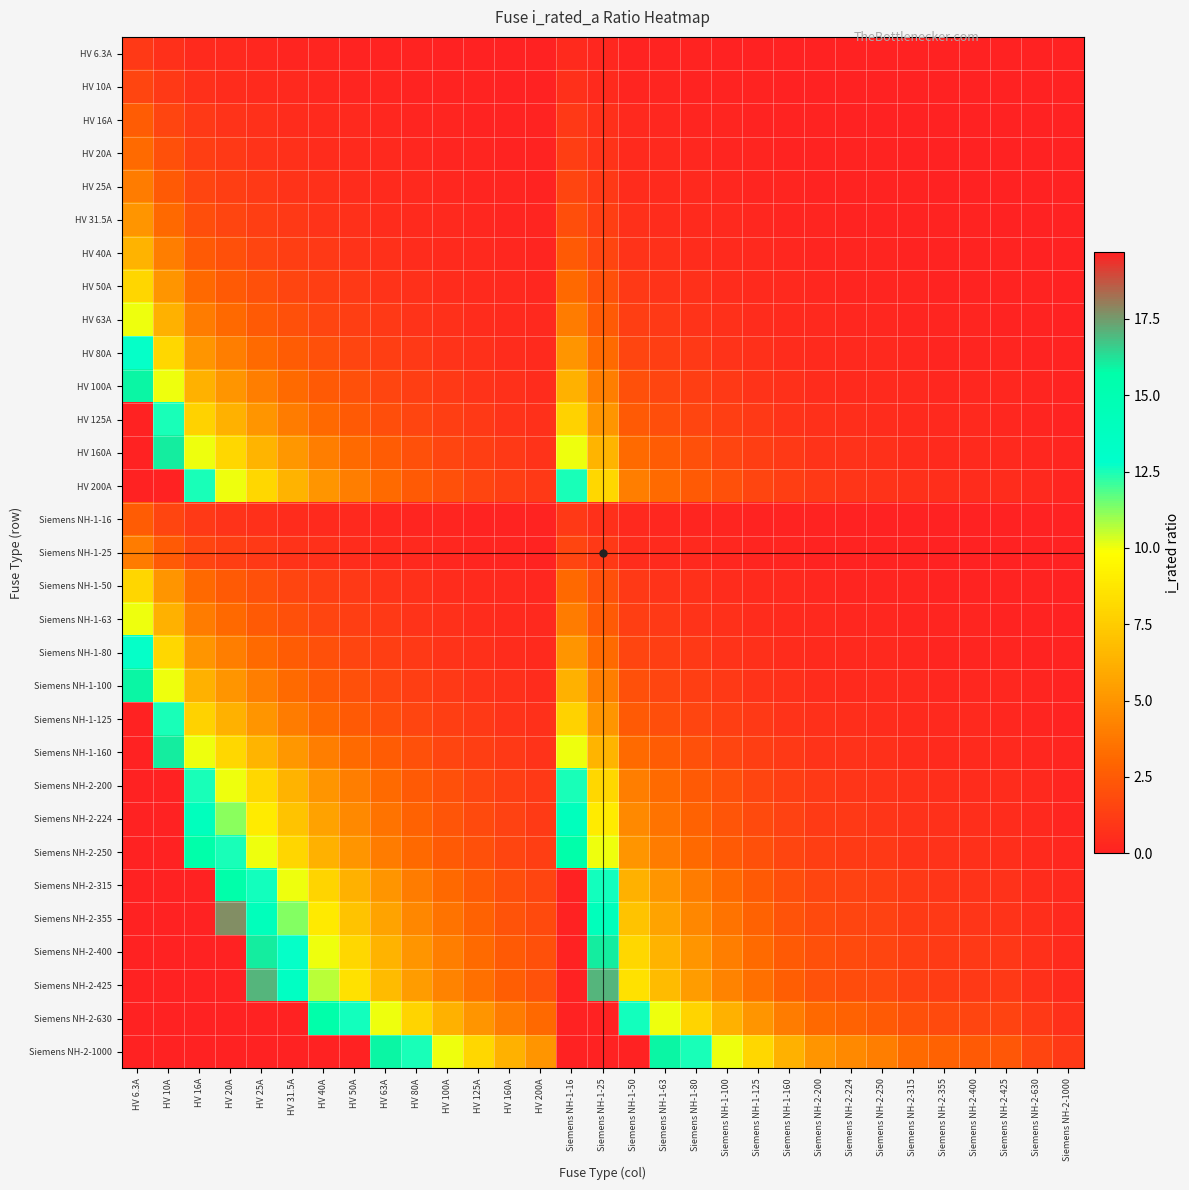

Reading left to right, what are all the values shown in this chart?

HV 6.3A: HV 6.3A=1.0	HV 10A=0.6	HV 16A=0.4	HV 20A=0.3	HV 25A=0.3	HV 31.5A=0.2	HV 40A=0.2	HV 50A=0.1	HV 63A=0.1	HV 80A=0.1	HV 100A=0.1	HV 125A=0.1	HV 160A=0.0	HV 200A=0.0	Siemens NH-1-16=0.4	Siemens NH-1-25=0.3	Siemens NH-1-50=0.1	Siemens NH-1-63=0.1	Siemens NH-1-80=0.1	Siemens NH-1-100=0.1	Siemens NH-1-125=0.1	Siemens NH-1-160=0.0	Siemens NH-2-200=0.0	Siemens NH-2-224=0.0	Siemens NH-2-250=0.0	Siemens NH-2-315=0.0	Siemens NH-2-355=0.0	Siemens NH-2-400=0.0	Siemens NH-2-425=0.0	Siemens NH-2-630=0.0	Siemens NH-2-1000=0.0
HV 10A: HV 6.3A=1.6	HV 10A=1.0	HV 16A=0.6	HV 20A=0.5	HV 25A=0.4	HV 31.5A=0.3	HV 40A=0.2	HV 50A=0.2	HV 63A=0.2	HV 80A=0.1	HV 100A=0.1	HV 125A=0.1	HV 160A=0.1	HV 200A=0.1	Siemens NH-1-16=0.6	Siemens NH-1-25=0.4	Siemens NH-1-50=0.2	Siemens NH-1-63=0.2	Siemens NH-1-80=0.1	Siemens NH-1-100=0.1	Siemens NH-1-125=0.1	Siemens NH-1-160=0.1	Siemens NH-2-200=0.1	Siemens NH-2-224=0.0	Siemens NH-2-250=0.0	Siemens NH-2-315=0.0	Siemens NH-2-355=0.0	Siemens NH-2-400=0.0	Siemens NH-2-425=0.0	Siemens NH-2-630=0.0	Siemens NH-2-1000=0.0
HV 16A: HV 6.3A=2.5	HV 10A=1.6	HV 16A=1.0	HV 20A=0.8	HV 25A=0.6	HV 31.5A=0.5	HV 40A=0.4	HV 50A=0.3	HV 63A=0.3	HV 80A=0.2	HV 100A=0.2	HV 125A=0.1	HV 160A=0.1	HV 200A=0.1	Siemens NH-1-16=1.0	Siemens NH-1-25=0.6	Siemens NH-1-50=0.3	Siemens NH-1-63=0.3	Siemens NH-1-80=0.2	Siemens NH-1-100=0.2	Siemens NH-1-125=0.1	Siemens NH-1-160=0.1	Siemens NH-2-200=0.1	Siemens NH-2-224=0.1	Siemens NH-2-250=0.1	Siemens NH-2-315=0.1	Siemens NH-2-355=0.0	Siemens NH-2-400=0.0	Siemens NH-2-425=0.0	Siemens NH-2-630=0.0	Siemens NH-2-1000=0.0
HV 20A: HV 6.3A=3.2	HV 10A=2.0	HV 16A=1.2	HV 20A=1.0	HV 25A=0.8	HV 31.5A=0.6	HV 40A=0.5	HV 50A=0.4	HV 63A=0.3	HV 80A=0.2	HV 100A=0.2	HV 125A=0.2	HV 160A=0.1	HV 200A=0.1	Siemens NH-1-16=1.2	Siemens NH-1-25=0.8	Siemens NH-1-50=0.4	Siemens NH-1-63=0.3	Siemens NH-1-80=0.2	Siemens NH-1-100=0.2	Siemens NH-1-125=0.2	Siemens NH-1-160=0.1	Siemens NH-2-200=0.1	Siemens NH-2-224=0.1	Siemens NH-2-250=0.1	Siemens NH-2-315=0.1	Siemens NH-2-355=0.1	Siemens NH-2-400=0.1	Siemens NH-2-425=0.0	Siemens NH-2-630=0.0	Siemens NH-2-1000=0.0
HV 25A: HV 6.3A=4.0	HV 10A=2.5	HV 16A=1.6	HV 20A=1.2	HV 25A=1.0	HV 31.5A=0.8	HV 40A=0.6	HV 50A=0.5	HV 63A=0.4	HV 80A=0.3	HV 100A=0.2	HV 125A=0.2	HV 160A=0.2	HV 200A=0.1	Siemens NH-1-16=1.6	Siemens NH-1-25=1.0	Siemens NH-1-50=0.5	Siemens NH-1-63=0.4	Siemens NH-1-80=0.3	Siemens NH-1-100=0.2	Siemens NH-1-125=0.2	Siemens NH-1-160=0.2	Siemens NH-2-200=0.1	Siemens NH-2-224=0.1	Siemens NH-2-250=0.1	Siemens NH-2-315=0.1	Siemens NH-2-355=0.1	Siemens NH-2-400=0.1	Siemens NH-2-425=0.1	Siemens NH-2-630=0.0	Siemens NH-2-1000=0.0
HV 31.5A: HV 6.3A=5.0	HV 10A=3.1	HV 16A=2.0	HV 20A=1.6	HV 25A=1.3	HV 31.5A=1.0	HV 40A=0.8	HV 50A=0.6	HV 63A=0.5	HV 80A=0.4	HV 100A=0.3	HV 125A=0.3	HV 160A=0.2	HV 200A=0.2	Siemens NH-1-16=2.0	Siemens NH-1-25=1.3	Siemens NH-1-50=0.6	Siemens NH-1-63=0.5	Siemens NH-1-80=0.4	Siemens NH-1-100=0.3	Siemens NH-1-125=0.3	Siemens NH-1-160=0.2	Siemens NH-2-200=0.2	Siemens NH-2-224=0.1	Siemens NH-2-250=0.1	Siemens NH-2-315=0.1	Siemens NH-2-355=0.1	Siemens NH-2-400=0.1	Siemens NH-2-425=0.1	Siemens NH-2-630=0.1	Siemens NH-2-1000=0.0
HV 40A: HV 6.3A=6.3	HV 10A=4.0	HV 16A=2.5	HV 20A=2.0	HV 25A=1.6	HV 31.5A=1.3	HV 40A=1.0	HV 50A=0.8	HV 63A=0.6	HV 80A=0.5	HV 100A=0.4	HV 125A=0.3	HV 160A=0.2	HV 200A=0.2	Siemens NH-1-16=2.5	Siemens NH-1-25=1.6	Siemens NH-1-50=0.8	Siemens NH-1-63=0.6	Siemens NH-1-80=0.5	Siemens NH-1-100=0.4	Siemens NH-1-125=0.3	Siemens NH-1-160=0.2	Siemens NH-2-200=0.2	Siemens NH-2-224=0.2	Siemens NH-2-250=0.2	Siemens NH-2-315=0.1	Siemens NH-2-355=0.1	Siemens NH-2-400=0.1	Siemens NH-2-425=0.1	Siemens NH-2-630=0.1	Siemens NH-2-1000=0.0
HV 50A: HV 6.3A=7.9	HV 10A=5.0	HV 16A=3.1	HV 20A=2.5	HV 25A=2.0	HV 31.5A=1.6	HV 40A=1.2	HV 50A=1.0	HV 63A=0.8	HV 80A=0.6	HV 100A=0.5	HV 125A=0.4	HV 160A=0.3	HV 200A=0.2	Siemens NH-1-16=3.1	Siemens NH-1-25=2.0	Siemens NH-1-50=1.0	Siemens NH-1-63=0.8	Siemens NH-1-80=0.6	Siemens NH-1-100=0.5	Siemens NH-1-125=0.4	Siemens NH-1-160=0.3	Siemens NH-2-200=0.2	Siemens NH-2-224=0.2	Siemens NH-2-250=0.2	Siemens NH-2-315=0.2	Siemens NH-2-355=0.1	Siemens NH-2-400=0.1	Siemens NH-2-425=0.1	Siemens NH-2-630=0.1	Siemens NH-2-1000=0.1
HV 63A: HV 6.3A=10.0	HV 10A=6.3	HV 16A=3.9	HV 20A=3.1	HV 25A=2.5	HV 31.5A=2.0	HV 40A=1.6	HV 50A=1.3	HV 63A=1.0	HV 80A=0.8	HV 100A=0.6	HV 125A=0.5	HV 160A=0.4	HV 200A=0.3	Siemens NH-1-16=3.9	Siemens NH-1-25=2.5	Siemens NH-1-50=1.3	Siemens NH-1-63=1.0	Siemens NH-1-80=0.8	Siemens NH-1-100=0.6	Siemens NH-1-125=0.5	Siemens NH-1-160=0.4	Siemens NH-2-200=0.3	Siemens NH-2-224=0.3	Siemens NH-2-250=0.3	Siemens NH-2-315=0.2	Siemens NH-2-355=0.2	Siemens NH-2-400=0.2	Siemens NH-2-425=0.1	Siemens NH-2-630=0.1	Siemens NH-2-1000=0.1
HV 80A: HV 6.3A=12.7	HV 10A=8.0	HV 16A=5.0	HV 20A=4.0	HV 25A=3.2	HV 31.5A=2.5	HV 40A=2.0	HV 50A=1.6	HV 63A=1.3	HV 80A=1.0	HV 100A=0.8	HV 125A=0.6	HV 160A=0.5	HV 200A=0.4	Siemens NH-1-16=5.0	Siemens NH-1-25=3.2	Siemens NH-1-50=1.6	Siemens NH-1-63=1.3	Siemens NH-1-80=1.0	Siemens NH-1-100=0.8	Siemens NH-1-125=0.6	Siemens NH-1-160=0.5	Siemens NH-2-200=0.4	Siemens NH-2-224=0.4	Siemens NH-2-250=0.3	Siemens NH-2-315=0.3	Siemens NH-2-355=0.2	Siemens NH-2-400=0.2	Siemens NH-2-425=0.2	Siemens NH-2-630=0.1	Siemens NH-2-1000=0.1
HV 100A: HV 6.3A=15.9	HV 10A=10.0	HV 16A=6.2	HV 20A=5.0	HV 25A=4.0	HV 31.5A=3.2	HV 40A=2.5	HV 50A=2.0	HV 63A=1.6	HV 80A=1.2	HV 100A=1.0	HV 125A=0.8	HV 160A=0.6	HV 200A=0.5	Siemens NH-1-16=6.2	Siemens NH-1-25=4.0	Siemens NH-1-50=2.0	Siemens NH-1-63=1.6	Siemens NH-1-80=1.2	Siemens NH-1-100=1.0	Siemens NH-1-125=0.8	Siemens NH-1-160=0.6	Siemens NH-2-200=0.5	Siemens NH-2-224=0.4	Siemens NH-2-250=0.4	Siemens NH-2-315=0.3	Siemens NH-2-355=0.3	Siemens NH-2-400=0.2	Siemens NH-2-425=0.2	Siemens NH-2-630=0.2	Siemens NH-2-1000=0.1
HV 125A: HV 6.3A=19.8	HV 10A=12.5	HV 16A=7.8	HV 20A=6.2	HV 25A=5.0	HV 31.5A=4.0	HV 40A=3.1	HV 50A=2.5	HV 63A=2.0	HV 80A=1.6	HV 100A=1.2	HV 125A=1.0	HV 160A=0.8	HV 200A=0.6	Siemens NH-1-16=7.8	Siemens NH-1-25=5.0	Siemens NH-1-50=2.5	Siemens NH-1-63=2.0	Siemens NH-1-80=1.6	Siemens NH-1-100=1.2	Siemens NH-1-125=1.0	Siemens NH-1-160=0.8	Siemens NH-2-200=0.6	Siemens NH-2-224=0.6	Siemens NH-2-250=0.5	Siemens NH-2-315=0.4	Siemens NH-2-355=0.4	Siemens NH-2-400=0.3	Siemens NH-2-425=0.3	Siemens NH-2-630=0.2	Siemens NH-2-1000=0.1
HV 160A: HV 6.3A=25.4	HV 10A=16.0	HV 16A=10.0	HV 20A=8.0	HV 25A=6.4	HV 31.5A=5.1	HV 40A=4.0	HV 50A=3.2	HV 63A=2.5	HV 80A=2.0	HV 100A=1.6	HV 125A=1.3	HV 160A=1.0	HV 200A=0.8	Siemens NH-1-16=10.0	Siemens NH-1-25=6.4	Siemens NH-1-50=3.2	Siemens NH-1-63=2.5	Siemens NH-1-80=2.0	Siemens NH-1-100=1.6	Siemens NH-1-125=1.3	Siemens NH-1-160=1.0	Siemens NH-2-200=0.8	Siemens NH-2-224=0.7	Siemens NH-2-250=0.6	Siemens NH-2-315=0.5	Siemens NH-2-355=0.5	Siemens NH-2-400=0.4	Siemens NH-2-425=0.4	Siemens NH-2-630=0.3	Siemens NH-2-1000=0.2
HV 200A: HV 6.3A=31.7	HV 10A=20.0	HV 16A=12.5	HV 20A=10.0	HV 25A=8.0	HV 31.5A=6.3	HV 40A=5.0	HV 50A=4.0	HV 63A=3.2	HV 80A=2.5	HV 100A=2.0	HV 125A=1.6	HV 160A=1.2	HV 200A=1.0	Siemens NH-1-16=12.5	Siemens NH-1-25=8.0	Siemens NH-1-50=4.0	Siemens NH-1-63=3.2	Siemens NH-1-80=2.5	Siemens NH-1-100=2.0	Siemens NH-1-125=1.6	Siemens NH-1-160=1.2	Siemens NH-2-200=1.0	Siemens NH-2-224=0.9	Siemens NH-2-250=0.8	Siemens NH-2-315=0.6	Siemens NH-2-355=0.6	Siemens NH-2-400=0.5	Siemens NH-2-425=0.5	Siemens NH-2-630=0.3	Siemens NH-2-1000=0.2
Siemens NH-1-16: HV 6.3A=2.5	HV 10A=1.6	HV 16A=1.0	HV 20A=0.8	HV 25A=0.6	HV 31.5A=0.5	HV 40A=0.4	HV 50A=0.3	HV 63A=0.3	HV 80A=0.2	HV 100A=0.2	HV 125A=0.1	HV 160A=0.1	HV 200A=0.1	Siemens NH-1-16=1.0	Siemens NH-1-25=0.6	Siemens NH-1-50=0.3	Siemens NH-1-63=0.3	Siemens NH-1-80=0.2	Siemens NH-1-100=0.2	Siemens NH-1-125=0.1	Siemens NH-1-160=0.1	Siemens NH-2-200=0.1	Siemens NH-2-224=0.1	Siemens NH-2-250=0.1	Siemens NH-2-315=0.1	Siemens NH-2-355=0.0	Siemens NH-2-400=0.0	Siemens NH-2-425=0.0	Siemens NH-2-630=0.0	Siemens NH-2-1000=0.0
Siemens NH-1-25: HV 6.3A=4.0	HV 10A=2.5	HV 16A=1.6	HV 20A=1.2	HV 25A=1.0	HV 31.5A=0.8	HV 40A=0.6	HV 50A=0.5	HV 63A=0.4	HV 80A=0.3	HV 100A=0.2	HV 125A=0.2	HV 160A=0.2	HV 200A=0.1	Siemens NH-1-16=1.6	Siemens NH-1-25=1.0	Siemens NH-1-50=0.5	Siemens NH-1-63=0.4	Siemens NH-1-80=0.3	Siemens NH-1-100=0.2	Siemens NH-1-125=0.2	Siemens NH-1-160=0.2	Siemens NH-2-200=0.1	Siemens NH-2-224=0.1	Siemens NH-2-250=0.1	Siemens NH-2-315=0.1	Siemens NH-2-355=0.1	Siemens NH-2-400=0.1	Siemens NH-2-425=0.1	Siemens NH-2-630=0.0	Siemens NH-2-1000=0.0
Siemens NH-1-50: HV 6.3A=7.9	HV 10A=5.0	HV 16A=3.1	HV 20A=2.5	HV 25A=2.0	HV 31.5A=1.6	HV 40A=1.2	HV 50A=1.0	HV 63A=0.8	HV 80A=0.6	HV 100A=0.5	HV 125A=0.4	HV 160A=0.3	HV 200A=0.2	Siemens NH-1-16=3.1	Siemens NH-1-25=2.0	Siemens NH-1-50=1.0	Siemens NH-1-63=0.8	Siemens NH-1-80=0.6	Siemens NH-1-100=0.5	Siemens NH-1-125=0.4	Siemens NH-1-160=0.3	Siemens NH-2-200=0.2	Siemens NH-2-224=0.2	Siemens NH-2-250=0.2	Siemens NH-2-315=0.2	Siemens NH-2-355=0.1	Siemens NH-2-400=0.1	Siemens NH-2-425=0.1	Siemens NH-2-630=0.1	Siemens NH-2-1000=0.1
Siemens NH-1-63: HV 6.3A=10.0	HV 10A=6.3	HV 16A=3.9	HV 20A=3.1	HV 25A=2.5	HV 31.5A=2.0	HV 40A=1.6	HV 50A=1.3	HV 63A=1.0	HV 80A=0.8	HV 100A=0.6	HV 125A=0.5	HV 160A=0.4	HV 200A=0.3	Siemens NH-1-16=3.9	Siemens NH-1-25=2.5	Siemens NH-1-50=1.3	Siemens NH-1-63=1.0	Siemens NH-1-80=0.8	Siemens NH-1-100=0.6	Siemens NH-1-125=0.5	Siemens NH-1-160=0.4	Siemens NH-2-200=0.3	Siemens NH-2-224=0.3	Siemens NH-2-250=0.3	Siemens NH-2-315=0.2	Siemens NH-2-355=0.2	Siemens NH-2-400=0.2	Siemens NH-2-425=0.1	Siemens NH-2-630=0.1	Siemens NH-2-1000=0.1
Siemens NH-1-80: HV 6.3A=12.7	HV 10A=8.0	HV 16A=5.0	HV 20A=4.0	HV 25A=3.2	HV 31.5A=2.5	HV 40A=2.0	HV 50A=1.6	HV 63A=1.3	HV 80A=1.0	HV 100A=0.8	HV 125A=0.6	HV 160A=0.5	HV 200A=0.4	Siemens NH-1-16=5.0	Siemens NH-1-25=3.2	Siemens NH-1-50=1.6	Siemens NH-1-63=1.3	Siemens NH-1-80=1.0	Siemens NH-1-100=0.8	Siemens NH-1-125=0.6	Siemens NH-1-160=0.5	Siemens NH-2-200=0.4	Siemens NH-2-224=0.4	Siemens NH-2-250=0.3	Siemens NH-2-315=0.3	Siemens NH-2-355=0.2	Siemens NH-2-400=0.2	Siemens NH-2-425=0.2	Siemens NH-2-630=0.1	Siemens NH-2-1000=0.1
Siemens NH-1-100: HV 6.3A=15.9	HV 10A=10.0	HV 16A=6.2	HV 20A=5.0	HV 25A=4.0	HV 31.5A=3.2	HV 40A=2.5	HV 50A=2.0	HV 63A=1.6	HV 80A=1.2	HV 100A=1.0	HV 125A=0.8	HV 160A=0.6	HV 200A=0.5	Siemens NH-1-16=6.2	Siemens NH-1-25=4.0	Siemens NH-1-50=2.0	Siemens NH-1-63=1.6	Siemens NH-1-80=1.2	Siemens NH-1-100=1.0	Siemens NH-1-125=0.8	Siemens NH-1-160=0.6	Siemens NH-2-200=0.5	Siemens NH-2-224=0.4	Siemens NH-2-250=0.4	Siemens NH-2-315=0.3	Siemens NH-2-355=0.3	Siemens NH-2-400=0.2	Siemens NH-2-425=0.2	Siemens NH-2-630=0.2	Siemens NH-2-1000=0.1
Siemens NH-1-125: HV 6.3A=19.8	HV 10A=12.5	HV 16A=7.8	HV 20A=6.2	HV 25A=5.0	HV 31.5A=4.0	HV 40A=3.1	HV 50A=2.5	HV 63A=2.0	HV 80A=1.6	HV 100A=1.2	HV 125A=1.0	HV 160A=0.8	HV 200A=0.6	Siemens NH-1-16=7.8	Siemens NH-1-25=5.0	Siemens NH-1-50=2.5	Siemens NH-1-63=2.0	Siemens NH-1-80=1.6	Siemens NH-1-100=1.2	Siemens NH-1-125=1.0	Siemens NH-1-160=0.8	Siemens NH-2-200=0.6	Siemens NH-2-224=0.6	Siemens NH-2-250=0.5	Siemens NH-2-315=0.4	Siemens NH-2-355=0.4	Siemens NH-2-400=0.3	Siemens NH-2-425=0.3	Siemens NH-2-630=0.2	Siemens NH-2-1000=0.1
Siemens NH-1-160: HV 6.3A=25.4	HV 10A=16.0	HV 16A=10.0	HV 20A=8.0	HV 25A=6.4	HV 31.5A=5.1	HV 40A=4.0	HV 50A=3.2	HV 63A=2.5	HV 80A=2.0	HV 100A=1.6	HV 125A=1.3	HV 160A=1.0	HV 200A=0.8	Siemens NH-1-16=10.0	Siemens NH-1-25=6.4	Siemens NH-1-50=3.2	Siemens NH-1-63=2.5	Siemens NH-1-80=2.0	Siemens NH-1-100=1.6	Siemens NH-1-125=1.3	Siemens NH-1-160=1.0	Siemens NH-2-200=0.8	Siemens NH-2-224=0.7	Siemens NH-2-250=0.6	Siemens NH-2-315=0.5	Siemens NH-2-355=0.5	Siemens NH-2-400=0.4	Siemens NH-2-425=0.4	Siemens NH-2-630=0.3	Siemens NH-2-1000=0.2
Siemens NH-2-200: HV 6.3A=31.7	HV 10A=20.0	HV 16A=12.5	HV 20A=10.0	HV 25A=8.0	HV 31.5A=6.3	HV 40A=5.0	HV 50A=4.0	HV 63A=3.2	HV 80A=2.5	HV 100A=2.0	HV 125A=1.6	HV 160A=1.2	HV 200A=1.0	Siemens NH-1-16=12.5	Siemens NH-1-25=8.0	Siemens NH-1-50=4.0	Siemens NH-1-63=3.2	Siemens NH-1-80=2.5	Siemens NH-1-100=2.0	Siemens NH-1-125=1.6	Siemens NH-1-160=1.2	Siemens NH-2-200=1.0	Siemens NH-2-224=0.9	Siemens NH-2-250=0.8	Siemens NH-2-315=0.6	Siemens NH-2-355=0.6	Siemens NH-2-400=0.5	Siemens NH-2-425=0.5	Siemens NH-2-630=0.3	Siemens NH-2-1000=0.2
Siemens NH-2-224: HV 6.3A=35.6	HV 10A=22.4	HV 16A=14.0	HV 20A=11.2	HV 25A=9.0	HV 31.5A=7.1	HV 40A=5.6	HV 50A=4.5	HV 63A=3.6	HV 80A=2.8	HV 100A=2.2	HV 125A=1.8	HV 160A=1.4	HV 200A=1.1	Siemens NH-1-16=14.0	Siemens NH-1-25=9.0	Siemens NH-1-50=4.5	Siemens NH-1-63=3.6	Siemens NH-1-80=2.8	Siemens NH-1-100=2.2	Siemens NH-1-125=1.8	Siemens NH-1-160=1.4	Siemens NH-2-200=1.1	Siemens NH-2-224=1.0	Siemens NH-2-250=0.9	Siemens NH-2-315=0.7	Siemens NH-2-355=0.6	Siemens NH-2-400=0.6	Siemens NH-2-425=0.5	Siemens NH-2-630=0.4	Siemens NH-2-1000=0.2
Siemens NH-2-250: HV 6.3A=39.7	HV 10A=25.0	HV 16A=15.6	HV 20A=12.5	HV 25A=10.0	HV 31.5A=7.9	HV 40A=6.2	HV 50A=5.0	HV 63A=4.0	HV 80A=3.1	HV 100A=2.5	HV 125A=2.0	HV 160A=1.6	HV 200A=1.2	Siemens NH-1-16=15.6	Siemens NH-1-25=10.0	Siemens NH-1-50=5.0	Siemens NH-1-63=4.0	Siemens NH-1-80=3.1	Siemens NH-1-100=2.5	Siemens NH-1-125=2.0	Siemens NH-1-160=1.6	Siemens NH-2-200=1.2	Siemens NH-2-224=1.1	Siemens NH-2-250=1.0	Siemens NH-2-315=0.8	Siemens NH-2-355=0.7	Siemens NH-2-400=0.6	Siemens NH-2-425=0.6	Siemens NH-2-630=0.4	Siemens NH-2-1000=0.2
Siemens NH-2-315: HV 6.3A=50.0	HV 10A=31.5	HV 16A=19.7	HV 20A=15.8	HV 25A=12.6	HV 31.5A=10.0	HV 40A=7.9	HV 50A=6.3	HV 63A=5.0	HV 80A=3.9	HV 100A=3.1	HV 125A=2.5	HV 160A=2.0	HV 200A=1.6	Siemens NH-1-16=19.7	Siemens NH-1-25=12.6	Siemens NH-1-50=6.3	Siemens NH-1-63=5.0	Siemens NH-1-80=3.9	Siemens NH-1-100=3.1	Siemens NH-1-125=2.5	Siemens NH-1-160=2.0	Siemens NH-2-200=1.6	Siemens NH-2-224=1.4	Siemens NH-2-250=1.3	Siemens NH-2-315=1.0	Siemens NH-2-355=0.9	Siemens NH-2-400=0.8	Siemens NH-2-425=0.7	Siemens NH-2-630=0.5	Siemens NH-2-1000=0.3
Siemens NH-2-355: HV 6.3A=56.3	HV 10A=35.5	HV 16A=22.2	HV 20A=17.8	HV 25A=14.2	HV 31.5A=11.3	HV 40A=8.9	HV 50A=7.1	HV 63A=5.6	HV 80A=4.4	HV 100A=3.5	HV 125A=2.8	HV 160A=2.2	HV 200A=1.8	Siemens NH-1-16=22.2	Siemens NH-1-25=14.2	Siemens NH-1-50=7.1	Siemens NH-1-63=5.6	Siemens NH-1-80=4.4	Siemens NH-1-100=3.5	Siemens NH-1-125=2.8	Siemens NH-1-160=2.2	Siemens NH-2-200=1.8	Siemens NH-2-224=1.6	Siemens NH-2-250=1.4	Siemens NH-2-315=1.1	Siemens NH-2-355=1.0	Siemens NH-2-400=0.9	Siemens NH-2-425=0.8	Siemens NH-2-630=0.6	Siemens NH-2-1000=0.4
Siemens NH-2-400: HV 6.3A=63.5	HV 10A=40.0	HV 16A=25.0	HV 20A=20.0	HV 25A=16.0	HV 31.5A=12.7	HV 40A=10.0	HV 50A=8.0	HV 63A=6.3	HV 80A=5.0	HV 100A=4.0	HV 125A=3.2	HV 160A=2.5	HV 200A=2.0	Siemens NH-1-16=25.0	Siemens NH-1-25=16.0	Siemens NH-1-50=8.0	Siemens NH-1-63=6.3	Siemens NH-1-80=5.0	Siemens NH-1-100=4.0	Siemens NH-1-125=3.2	Siemens NH-1-160=2.5	Siemens NH-2-200=2.0	Siemens NH-2-224=1.8	Siemens NH-2-250=1.6	Siemens NH-2-315=1.3	Siemens NH-2-355=1.1	Siemens NH-2-400=1.0	Siemens NH-2-425=0.9	Siemens NH-2-630=0.6	Siemens NH-2-1000=0.4
Siemens NH-2-425: HV 6.3A=67.5	HV 10A=42.5	HV 16A=26.6	HV 20A=21.2	HV 25A=17.0	HV 31.5A=13.5	HV 40A=10.6	HV 50A=8.5	HV 63A=6.7	HV 80A=5.3	HV 100A=4.2	HV 125A=3.4	HV 160A=2.7	HV 200A=2.1	Siemens NH-1-16=26.6	Siemens NH-1-25=17.0	Siemens NH-1-50=8.5	Siemens NH-1-63=6.7	Siemens NH-1-80=5.3	Siemens NH-1-100=4.2	Siemens NH-1-125=3.4	Siemens NH-1-160=2.7	Siemens NH-2-200=2.1	Siemens NH-2-224=1.9	Siemens NH-2-250=1.7	Siemens NH-2-315=1.3	Siemens NH-2-355=1.2	Siemens NH-2-400=1.1	Siemens NH-2-425=1.0	Siemens NH-2-630=0.7	Siemens NH-2-1000=0.4
Siemens NH-2-630: HV 6.3A=100.0	HV 10A=63.0	HV 16A=39.4	HV 20A=31.5	HV 25A=25.2	HV 31.5A=20.0	HV 40A=15.8	HV 50A=12.6	HV 63A=10.0	HV 80A=7.9	HV 100A=6.3	HV 125A=5.0	HV 160A=3.9	HV 200A=3.1	Siemens NH-1-16=39.4	Siemens NH-1-25=25.2	Siemens NH-1-50=12.6	Siemens NH-1-63=10.0	Siemens NH-1-80=7.9	Siemens NH-1-100=6.3	Siemens NH-1-125=5.0	Siemens NH-1-160=3.9	Siemens NH-2-200=3.1	Siemens NH-2-224=2.8	Siemens NH-2-250=2.5	Siemens NH-2-315=2.0	Siemens NH-2-355=1.8	Siemens NH-2-400=1.6	Siemens NH-2-425=1.5	Siemens NH-2-630=1.0	Siemens NH-2-1000=0.6
Siemens NH-2-1000: HV 6.3A=158.7	HV 10A=100.0	HV 16A=62.5	HV 20A=50.0	HV 25A=40.0	HV 31.5A=31.7	HV 40A=25.0	HV 50A=20.0	HV 63A=15.9	HV 80A=12.5	HV 100A=10.0	HV 125A=8.0	HV 160A=6.2	HV 200A=5.0	Siemens NH-1-16=62.5	Siemens NH-1-25=40.0	Siemens NH-1-50=20.0	Siemens NH-1-63=15.9	Siemens NH-1-80=12.5	Siemens NH-1-100=10.0	Siemens NH-1-125=8.0	Siemens NH-1-160=6.2	Siemens NH-2-200=5.0	Siemens NH-2-224=4.5	Siemens NH-2-250=4.0	Siemens NH-2-315=3.2	Siemens NH-2-355=2.8	Siemens NH-2-400=2.5	Siemens NH-2-425=2.4	Siemens NH-2-630=1.6	Siemens NH-2-1000=1.0